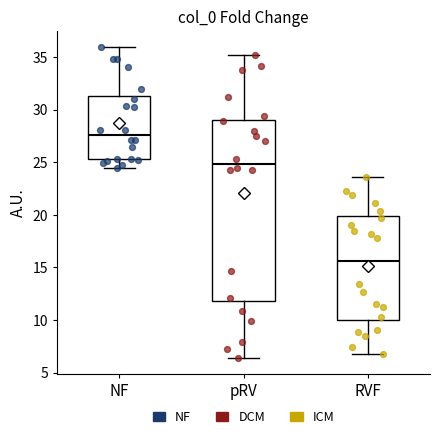

Which box has the highest median line?

NF